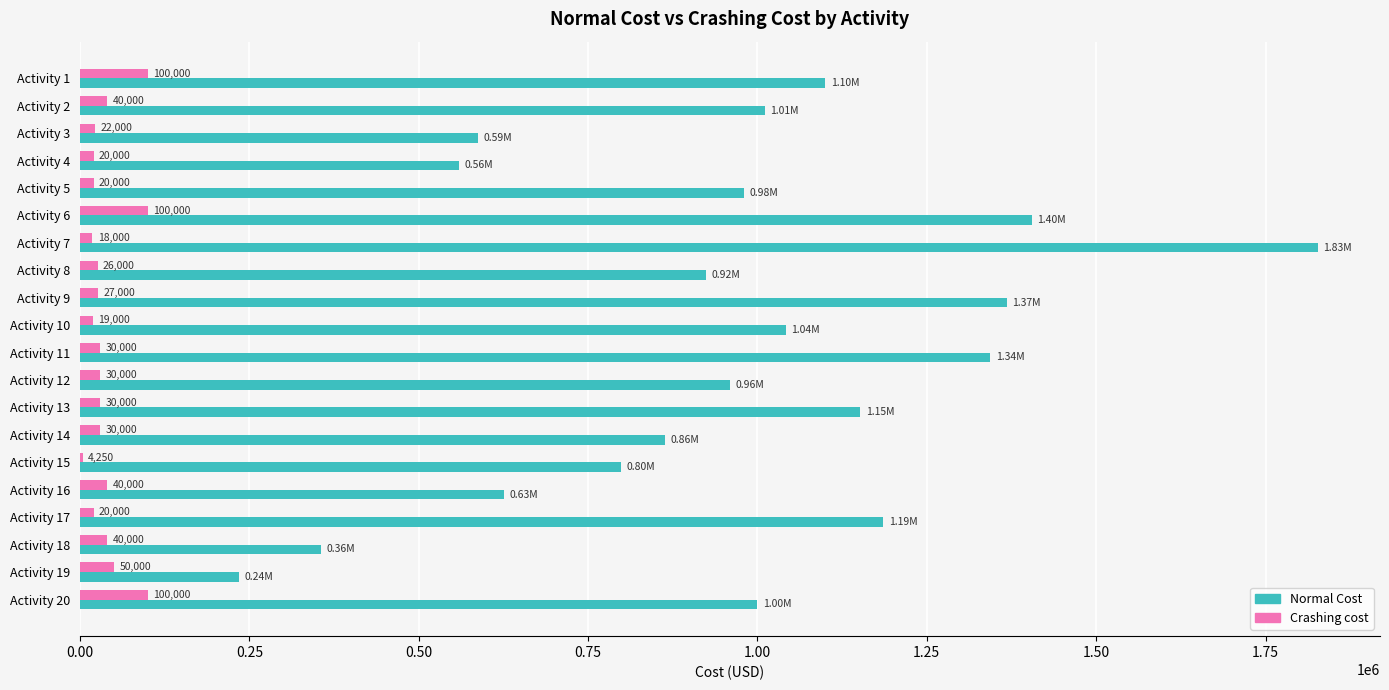

Which series changed the most between Activity 8 and Activity 19?

Normal Cost